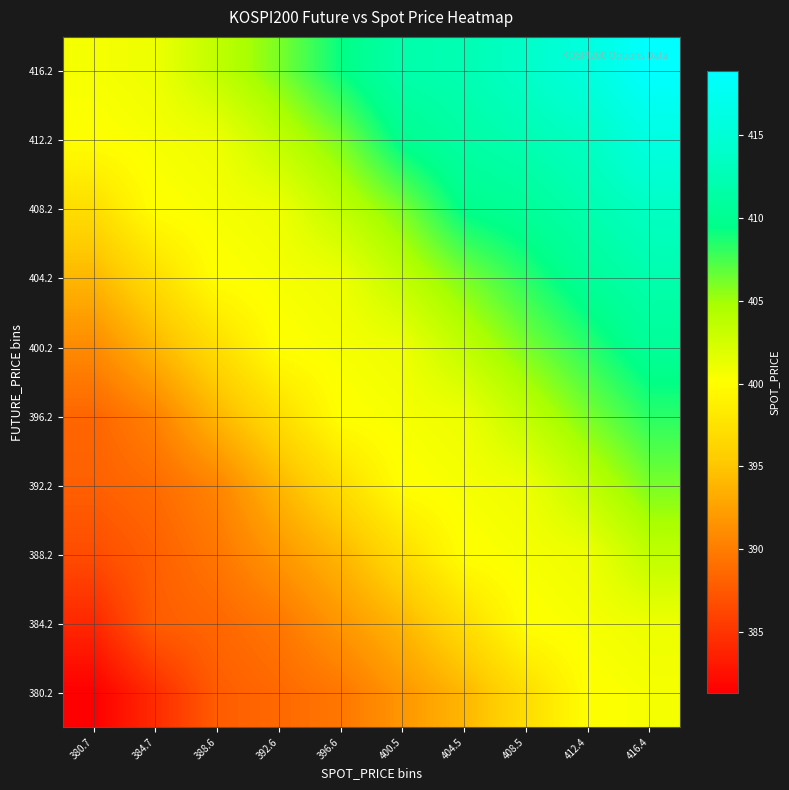

Reading left to right, what are all the values shown in this chart?

380.2: 380.7=381.3	384.7=384.4	388.6=387.8	392.6=388.6	396.6=389.6	400.5=391.8	404.5=394.0	408.5=397.0	412.4=400.1	416.4=400.6
384.2: 380.7=384.1	384.7=387.8	388.6=388.5	392.6=389.6	396.6=391.8	400.5=394.0	404.5=397.0	408.5=400.1	412.4=400.6	416.4=401.0
388.2: 380.7=386.6	384.7=388.0	388.6=389.6	392.6=391.8	396.6=394.0	400.5=397.0	404.5=400.1	408.5=400.6	412.4=401.0	416.4=403.6
392.2: 380.7=388.0	384.7=388.8	388.6=390.5	392.6=394.0	396.6=397.0	400.5=400.1	404.5=400.6	408.5=401.0	412.4=403.6	416.4=406.1
396.2: 380.7=388.4	384.7=390.3	388.6=394.0	392.6=397.0	396.6=400.1	400.5=400.6	404.5=401.0	408.5=403.6	412.4=406.1	416.4=408.3
400.2: 380.7=390.9	384.7=394.0	388.6=397.0	392.6=400.1	396.6=400.6	400.5=401.0	404.5=403.6	408.5=406.1	412.4=408.3	416.4=410.5
404.2: 380.7=394.0	384.7=397.0	388.6=400.1	392.6=400.6	396.6=401.0	400.5=403.6	404.5=406.1	408.5=408.3	412.4=410.5	416.4=412.1
408.2: 380.7=397.0	384.7=400.1	388.6=400.6	392.6=401.0	396.6=403.6	400.5=406.1	404.5=409.7	408.5=410.5	412.4=412.1	416.4=413.5
412.2: 380.7=400.1	384.7=400.6	388.6=401.0	392.6=403.6	396.6=406.1	400.5=409.9	404.5=411.4	408.5=412.4	412.4=413.5	416.4=416.1
416.2: 380.7=400.6	384.7=401.0	388.6=403.6	392.6=406.1	396.6=409.3	400.5=411.9	404.5=412.4	408.5=413.9	412.4=415.9	416.4=418.9